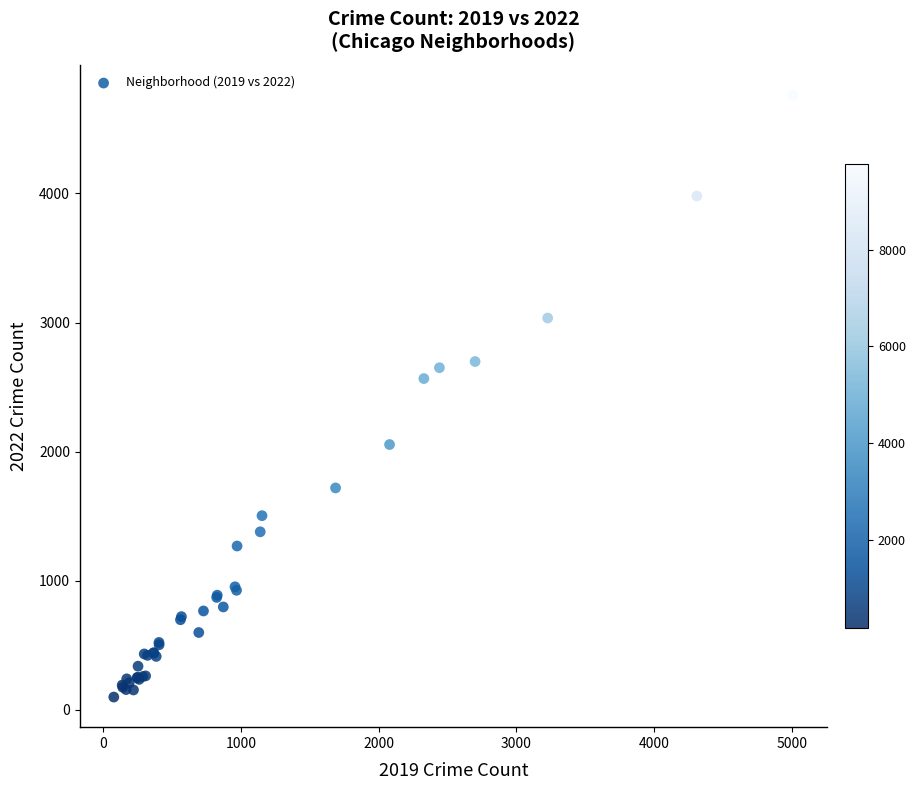

What Y value in the scatter plot is closest to 2431?

2566